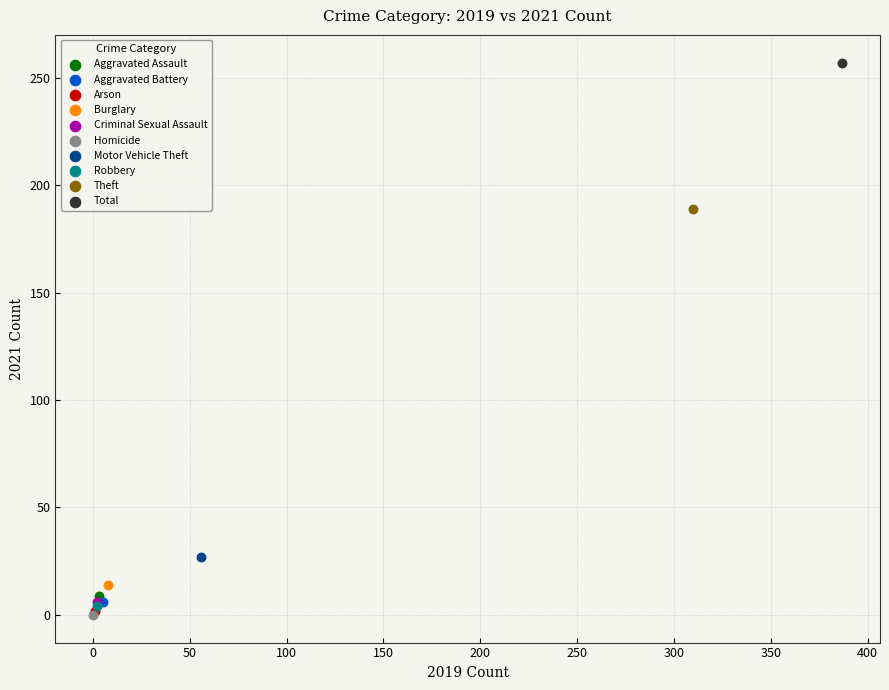

What are all the series names shown in the legend?

Aggravated Assault, Aggravated Battery, Arson, Burglary, Criminal Sexual Assault, Homicide, Motor Vehicle Theft, Robbery, Theft, Total